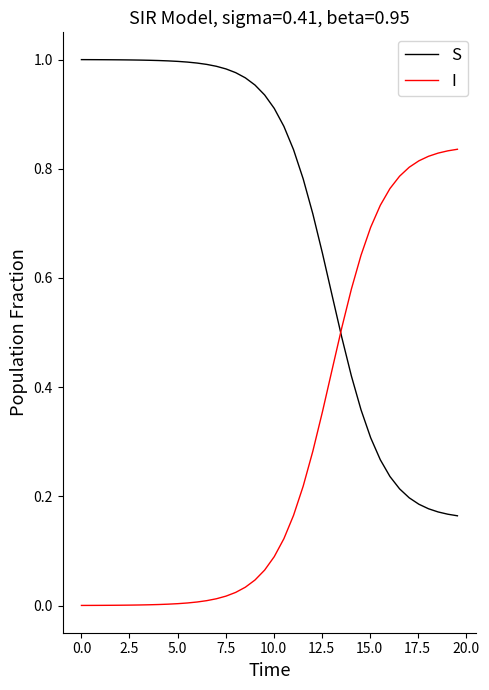

What are all the series names shown in the legend?

S, I